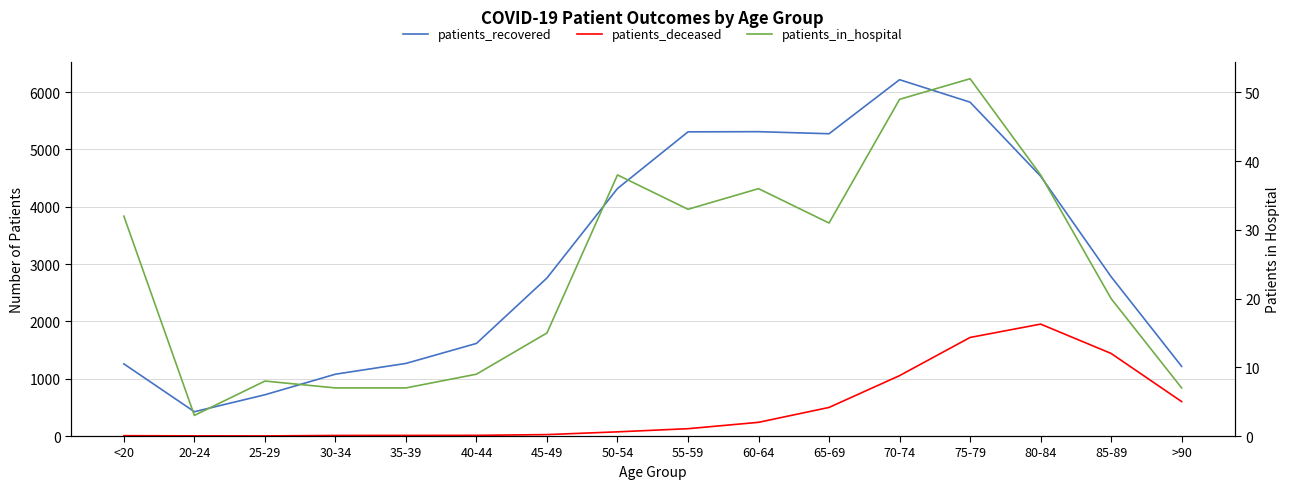

At which category does patients_recovered reach its first local valley?

20-24